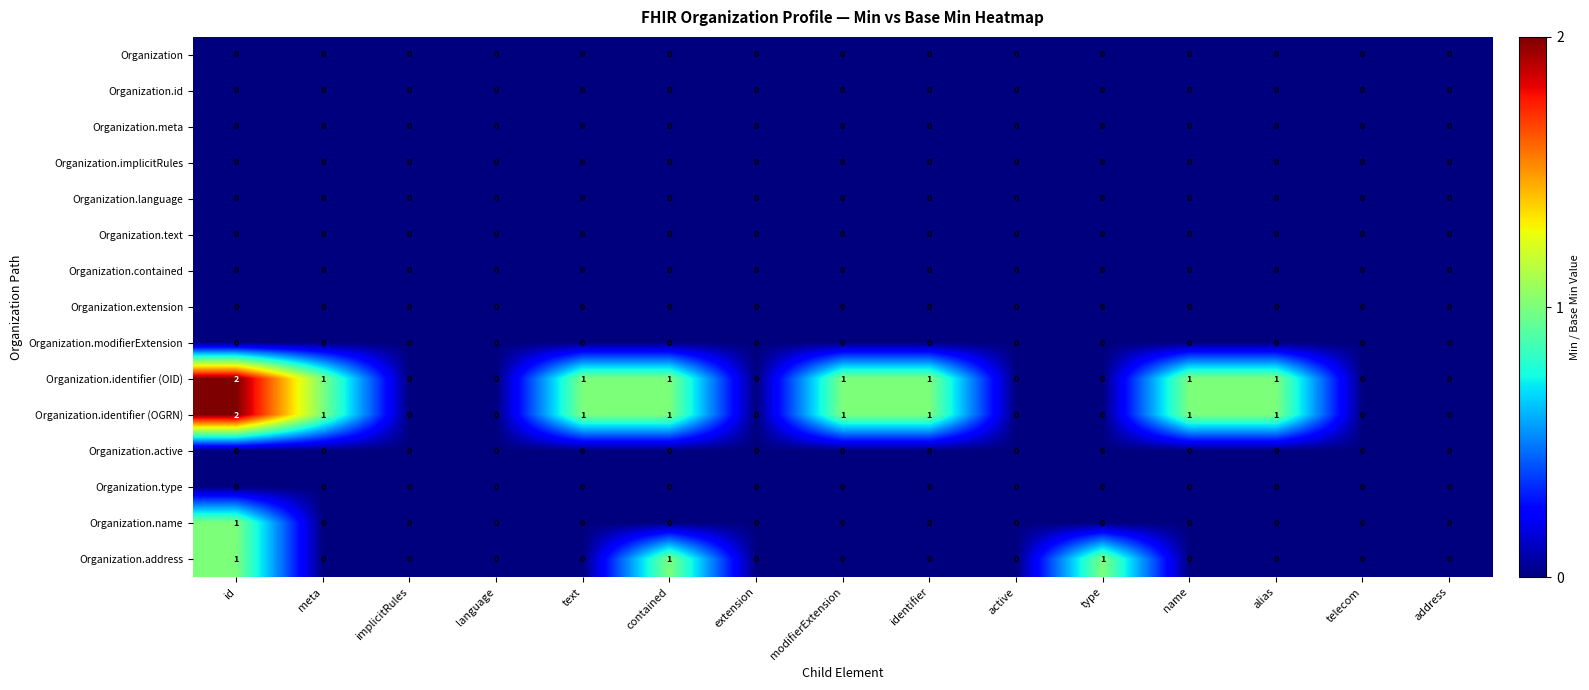

Is it true that Organization.address equals 0 at implicitRules?

True